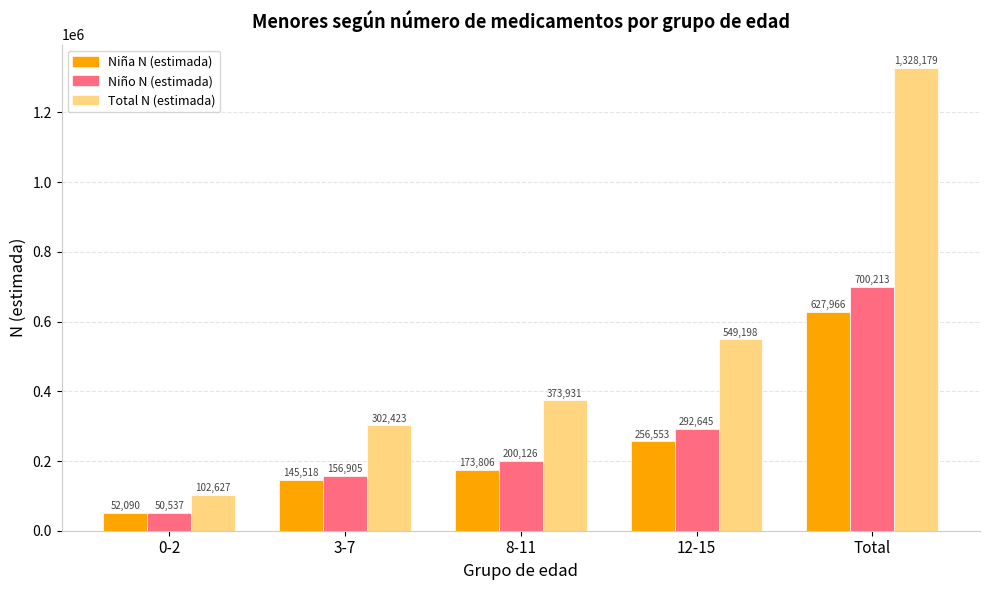

What is the spread (max minus min) of values at 0-2?

52090